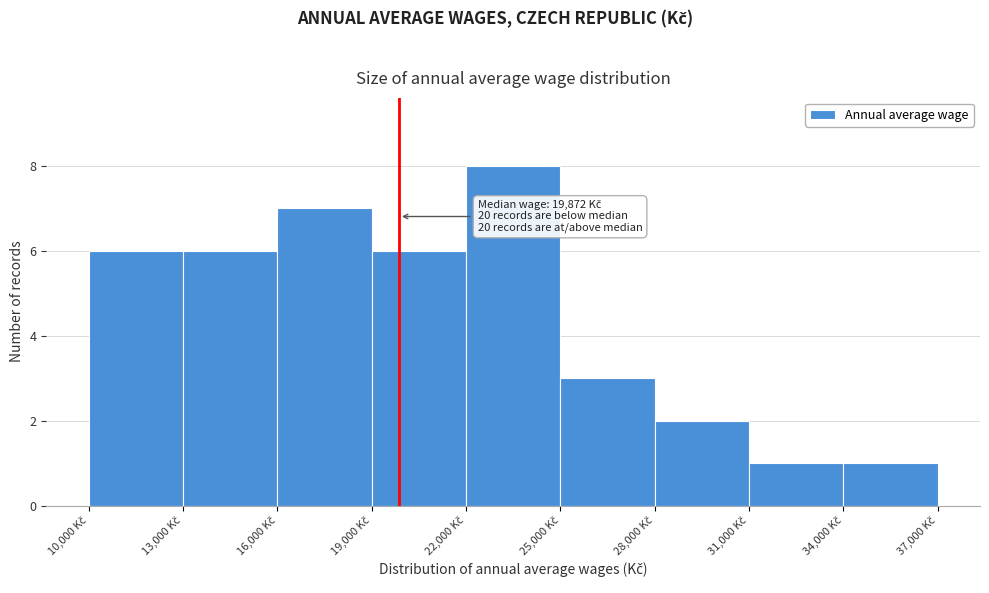

Over which range of the x-axis is the bar tallest?

22000 to 25000